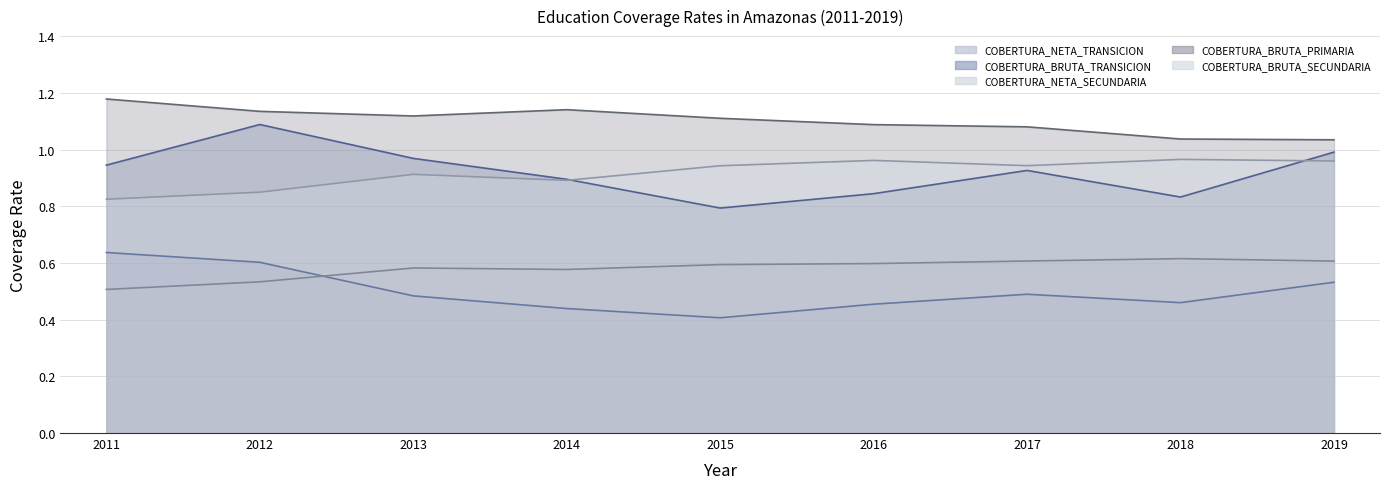

Between 2012 and 2018, which series saw the biggest shift?

COBERTURA_BRUTA_TRANSICION